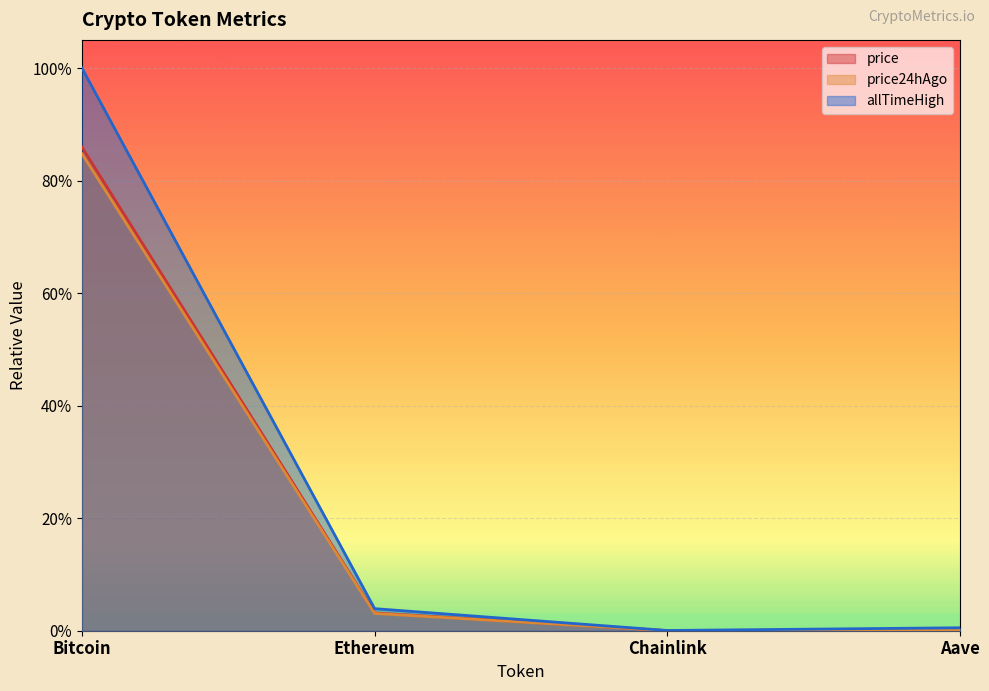

Between Chainlink and Aave, which is larger?

Aave